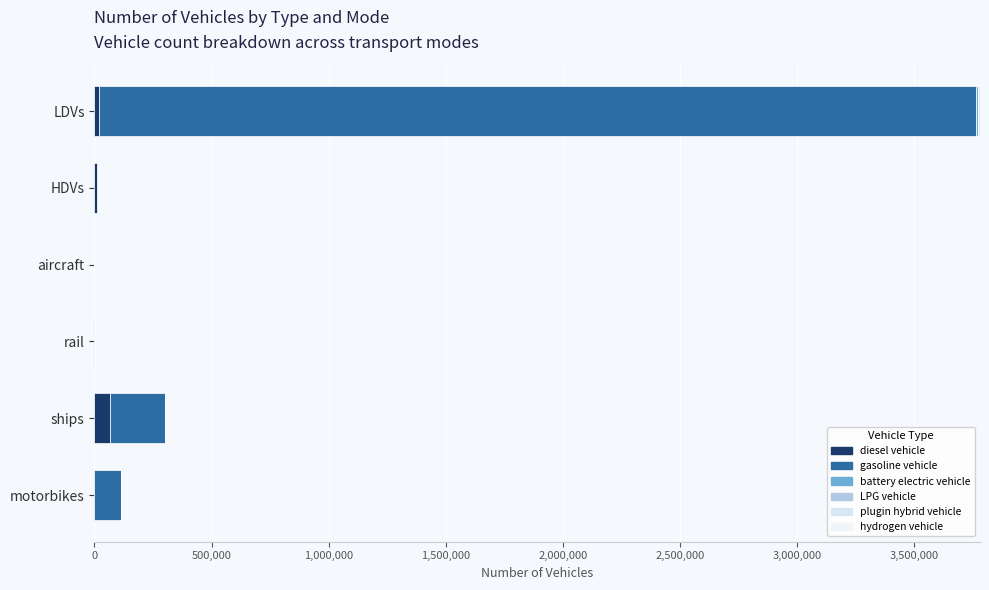

How many categories are shown in the chart?

6